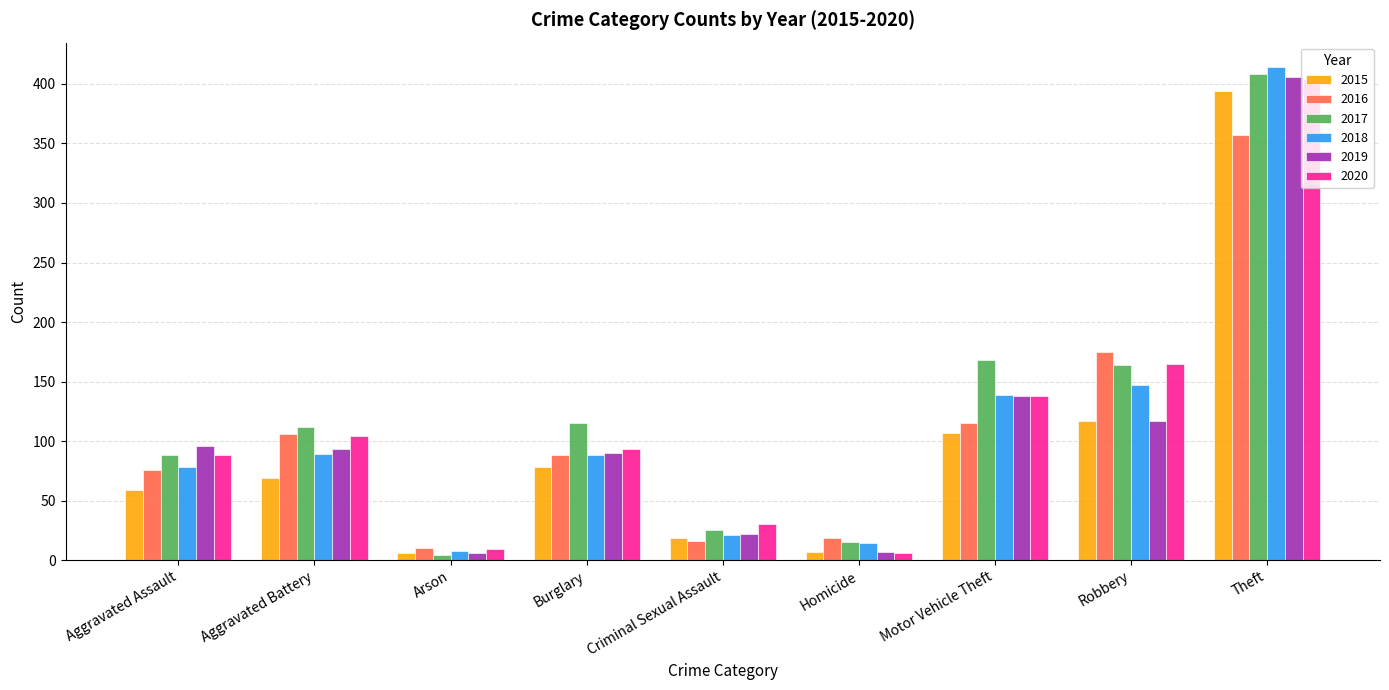

At which label does 2018 reach its peak?

Theft